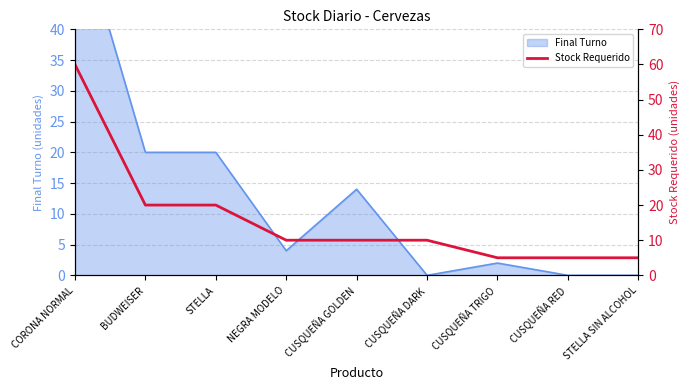

What is the label of the 8th point from the left?

CUSQUEÑA RED